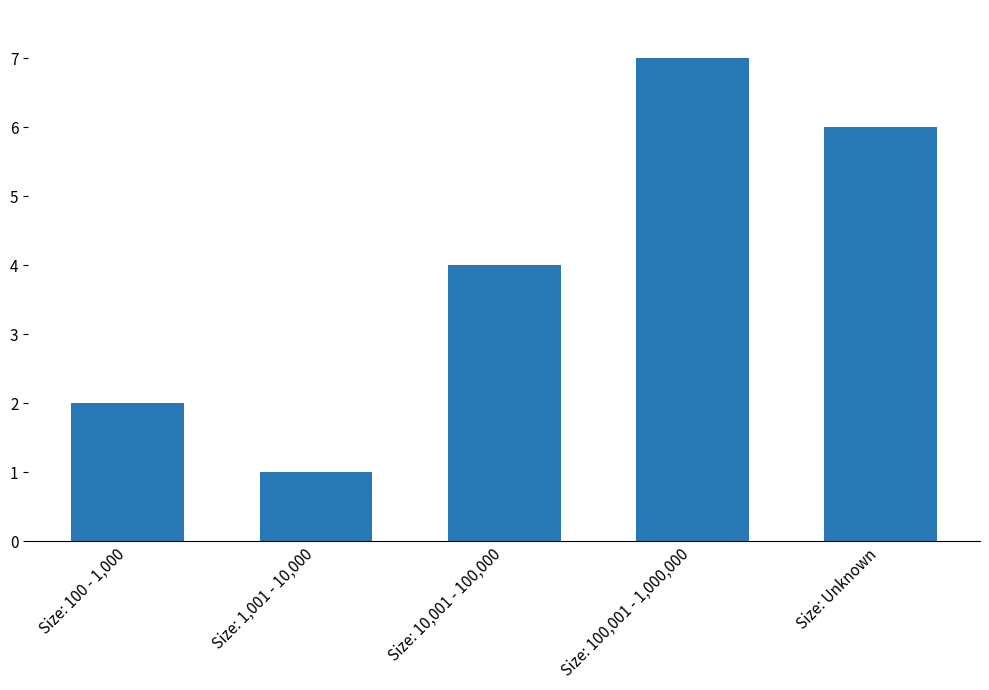

What is the change in value from Size: 1,001 - 10,000 to Size: Unknown?

+5